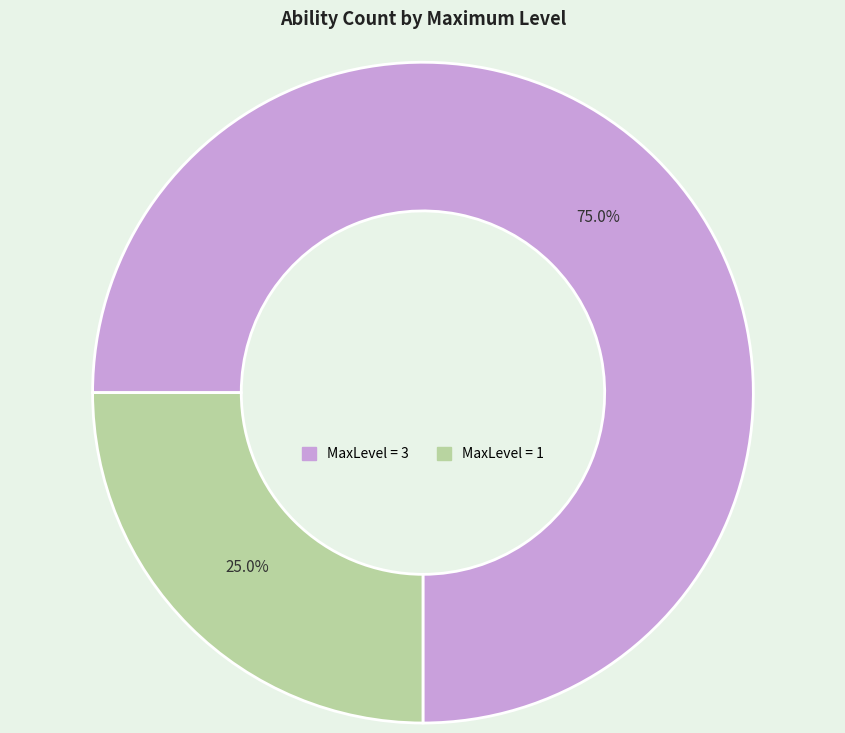

Does any single category account for the majority?

Yes